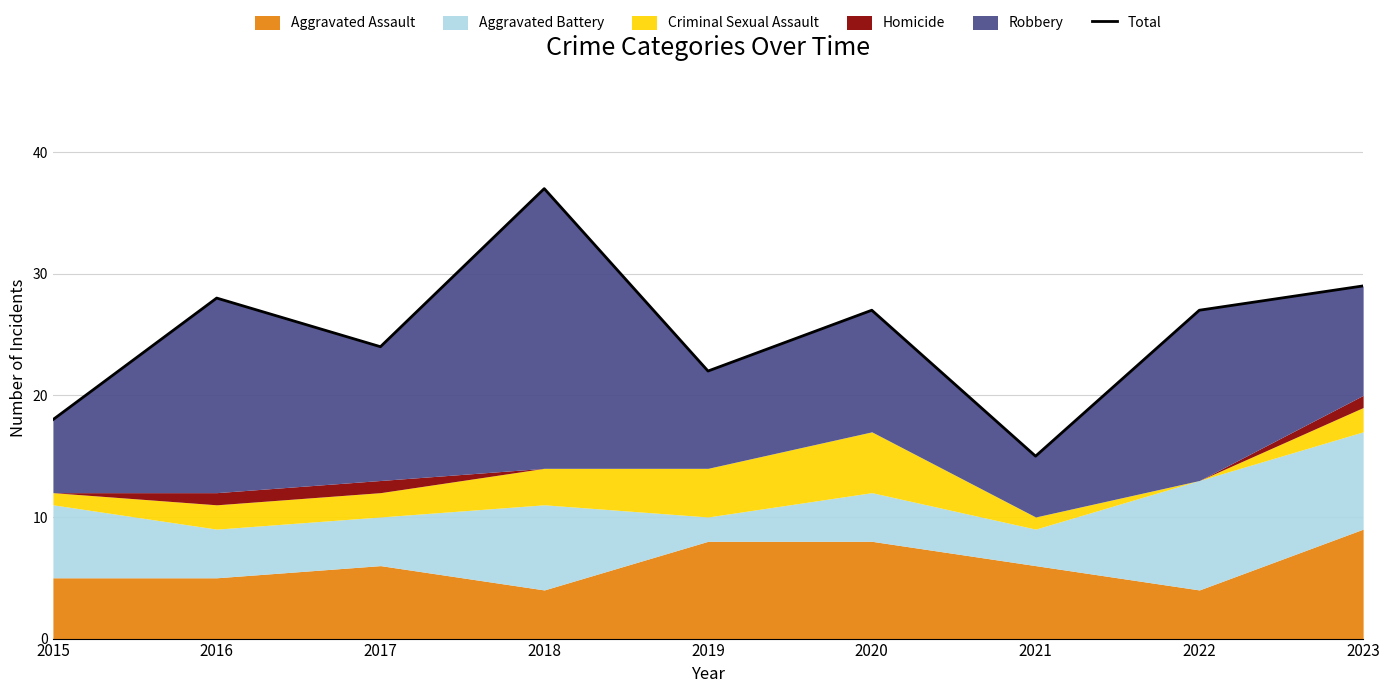

At which category does the data reach its first local valley?

2017